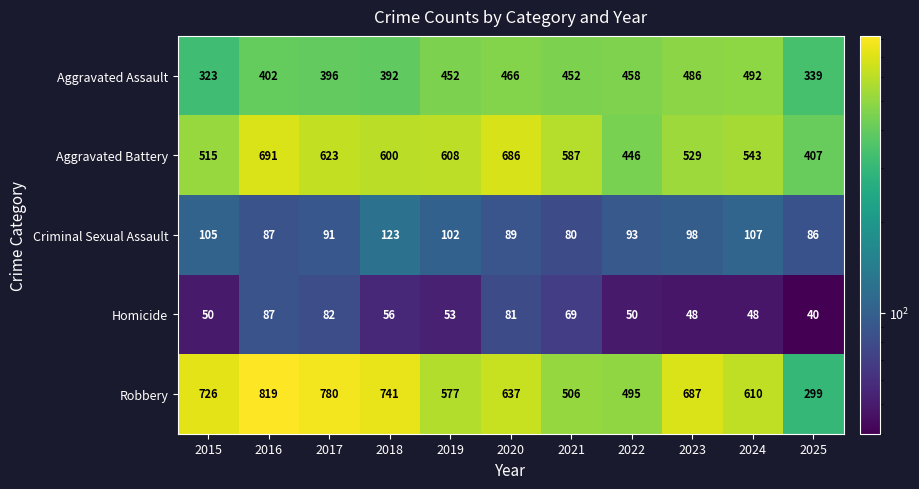

Which series has the largest total across all categories?

Robbery